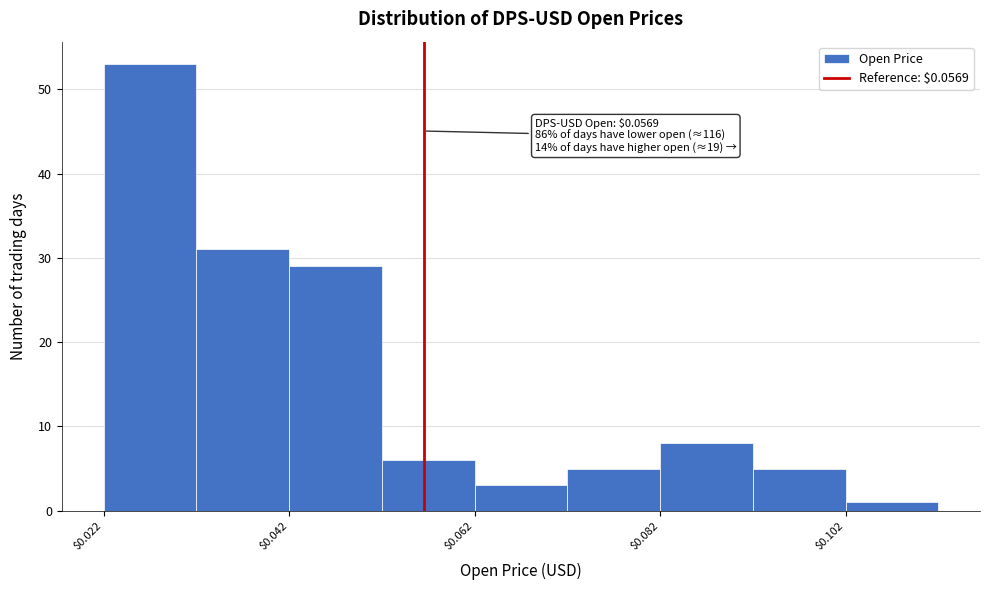

Over which range of the x-axis is the bar tallest?

0.022 to 0.032